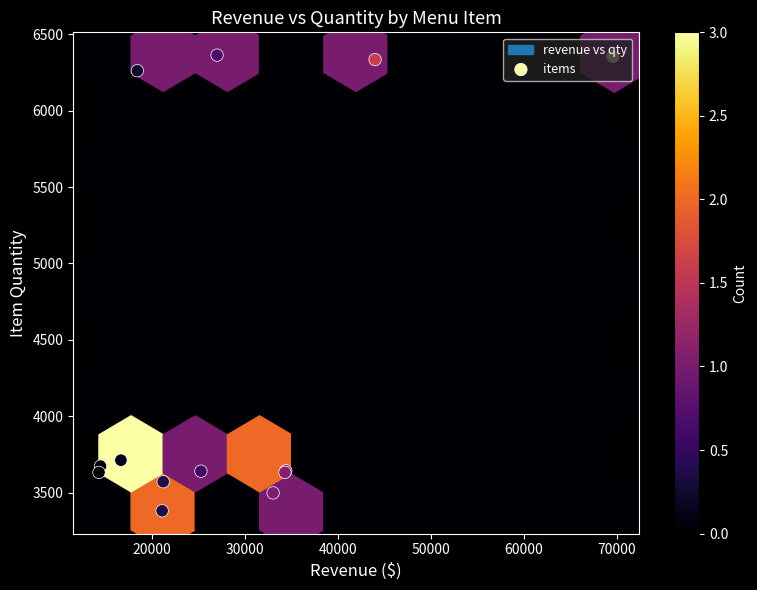

Reading right to left, what are all the values shown in this chart?

3633	3674	3713	6261	3382	3572	3641	6363	3499	3633	3643	6334	6355